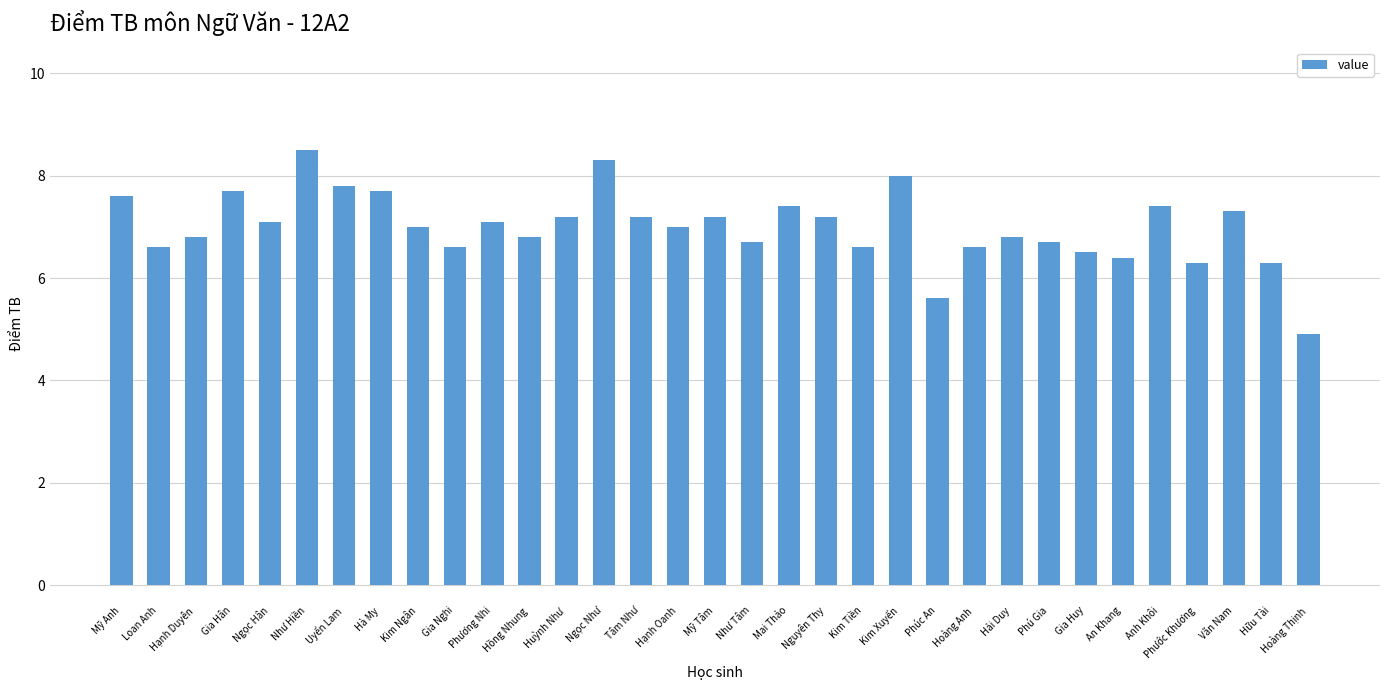

What is the change in value from Kim Tiền to Phước Khương?

-0.3